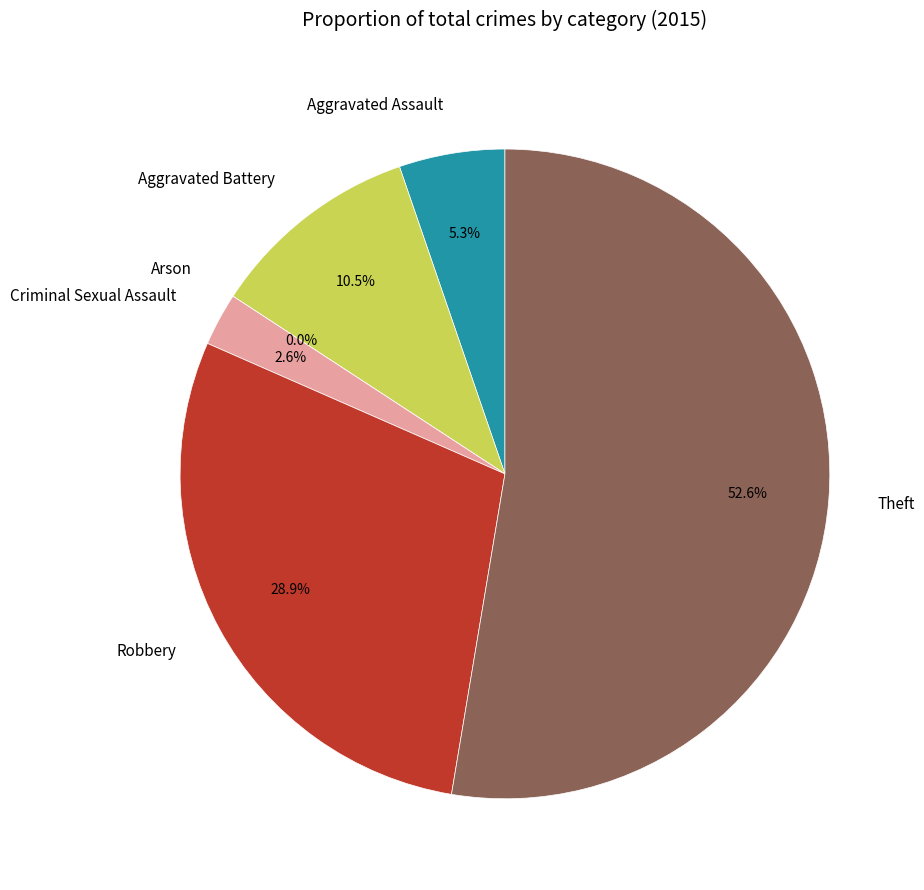

What is the change in value from Criminal Sexual Assault to Theft?

+19